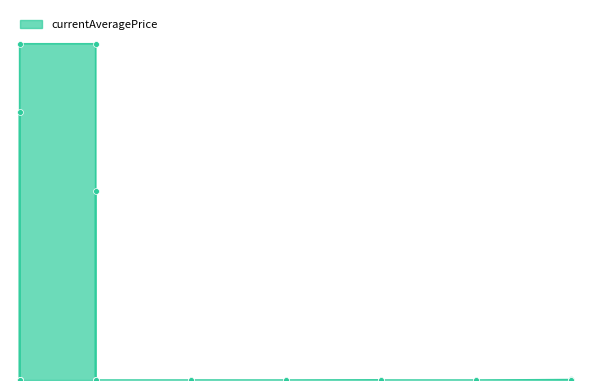

Between 1 and 10, which is larger?

10